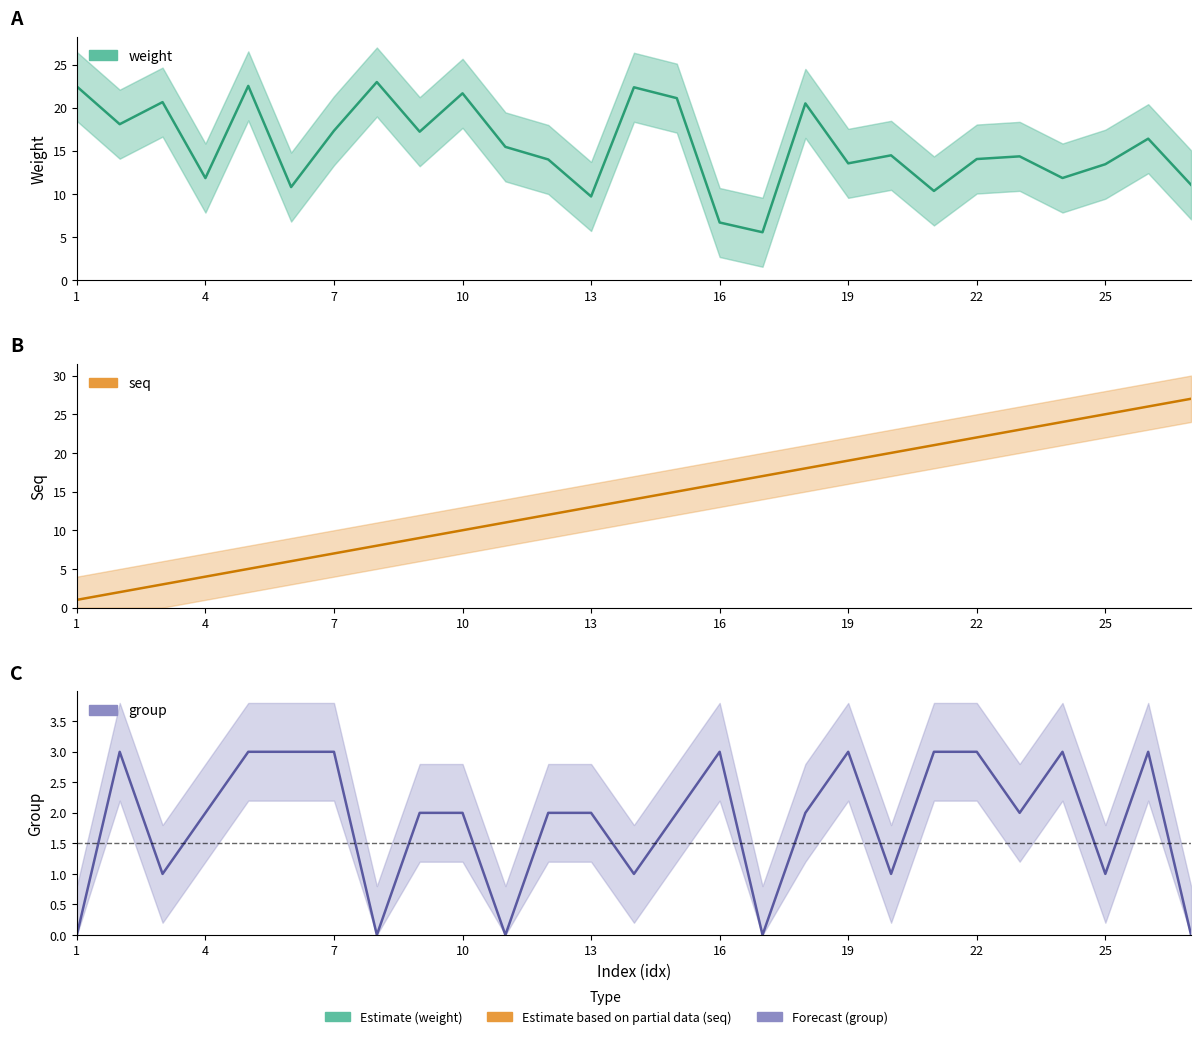

What is the difference between the highest and lowest values at 19?

16.0